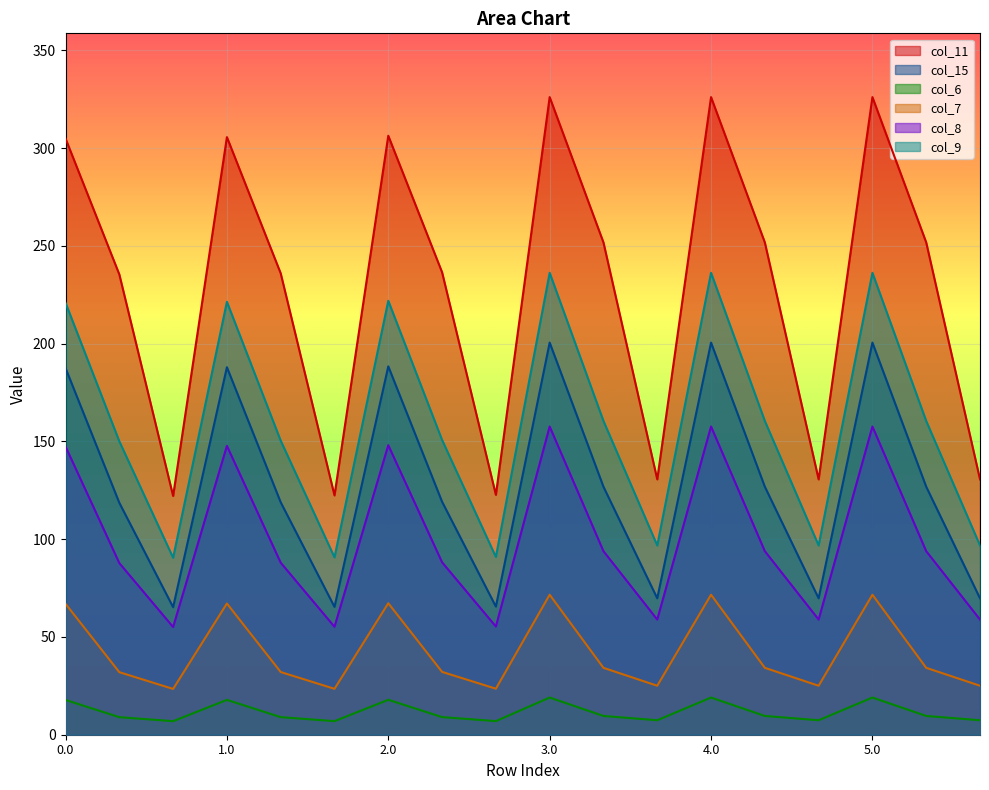

Reading left to right, what are all the values shown in this chart?

col_11: 0.0=304.9	0.1=235.4	0.2=122.1	1.0=305.7	1.1=236.0	1.2=122.4	2.0=306.4	2.1=236.5	2.2=122.7	3.0=326.1	3.1=251.8	3.2=130.6	4.0=326.1	4.1=251.8	4.2=130.6	5.0=326.1	5.1=251.8	5.2=130.6
col_15: 0.0=187.5	0.1=118.6	0.2=65.2	1.0=188.0	1.1=118.9	1.2=65.4	2.0=188.4	2.1=119.2	2.2=65.5	3.0=200.6	3.1=126.8	3.2=69.8	4.0=200.6	4.1=126.8	4.2=69.8	5.0=200.6	5.1=126.8	5.2=69.8
col_6: 0.0=17.8	0.1=9.0	0.2=6.9	1.0=17.8	1.1=9.0	1.2=6.9	2.0=17.9	2.1=9.0	2.2=7.0	3.0=19.0	3.1=9.6	3.2=7.4	4.0=19.0	4.1=9.6	4.2=7.4	5.0=19.0	5.1=9.6	5.2=7.4
col_7: 0.0=67.0	0.1=32.0	0.2=23.4	1.0=67.1	1.1=32.1	1.2=23.5	2.0=67.3	2.1=32.1	2.2=23.5	3.0=71.6	3.1=34.2	3.2=25.1	4.0=71.6	4.1=34.2	4.2=25.1	5.0=71.6	5.1=34.2	5.2=25.1
col_8: 0.0=147.4	0.1=87.8	0.2=55.1	1.0=147.7	1.1=88.0	1.2=55.2	2.0=148.1	2.1=88.2	2.2=55.3	3.0=157.6	3.1=93.9	3.2=58.9	4.0=157.6	4.1=93.9	4.2=58.9	5.0=157.6	5.1=93.9	5.2=58.9
col_9: 0.0=220.9	0.1=150.0	0.2=90.5	1.0=221.4	1.1=150.4	1.2=90.7	2.0=221.9	2.1=150.7	2.2=90.9	3.0=236.3	3.1=160.5	3.2=96.8	4.0=236.3	4.1=160.5	4.2=96.8	5.0=236.3	5.1=160.5	5.2=96.8